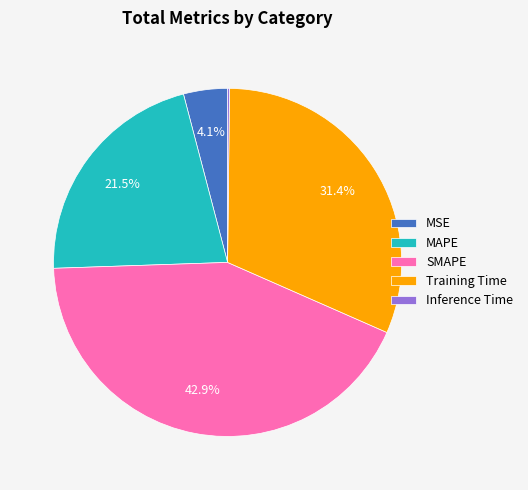

Is there any slice that represents more than half of the pie?

No